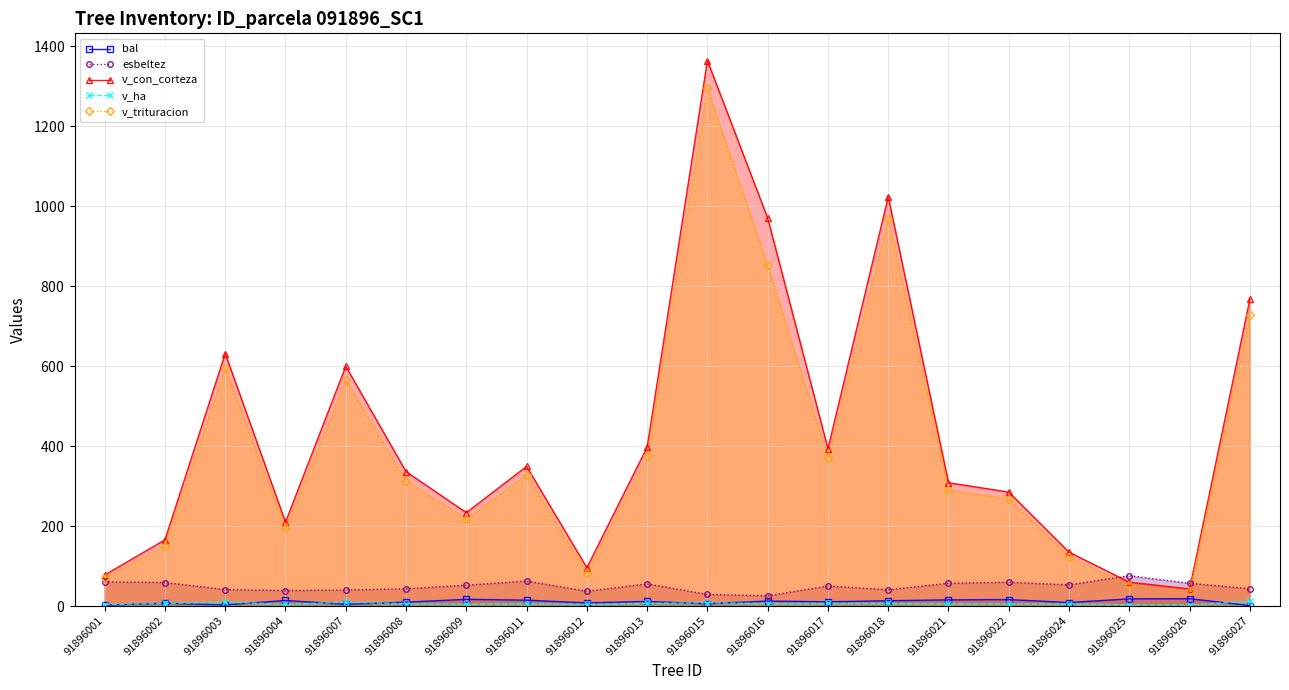

What is the difference between the highest and lowest values at 91896026?

54.5